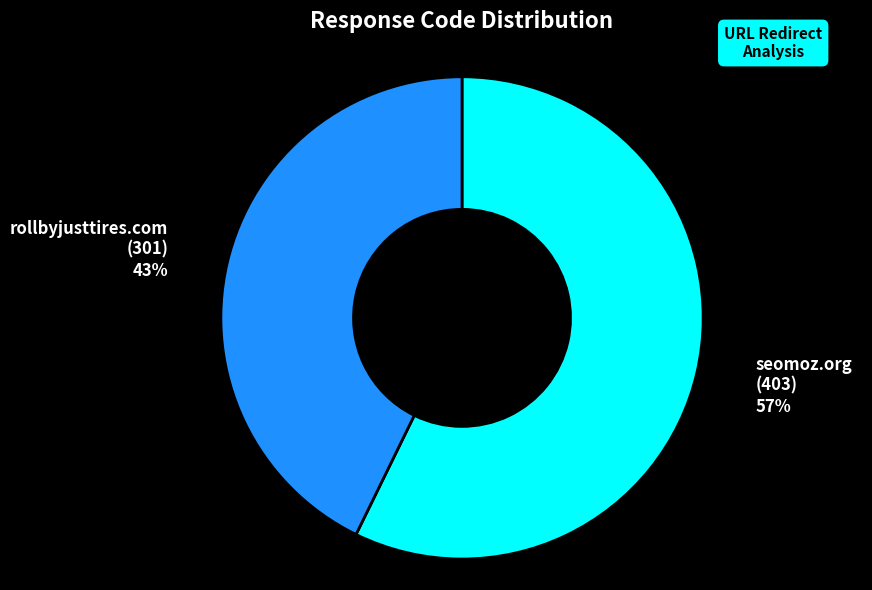

Do rollbyjusttires.com (301) and seomoz.org (403) together represent more than half of the pie?

Yes